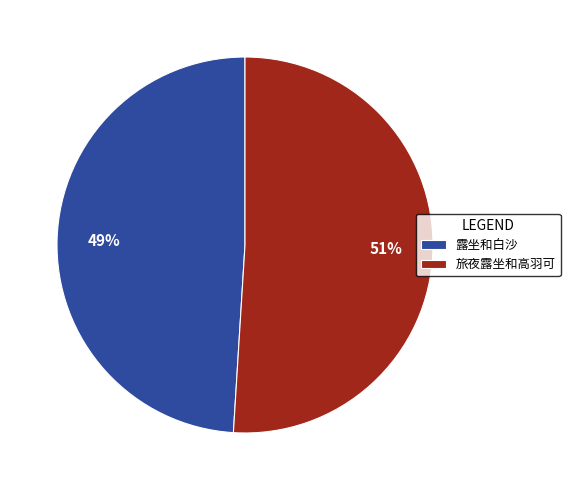

Combined, do 旅夜露坐和高羽可 and 露坐和白沙 account for over 50%?

Yes